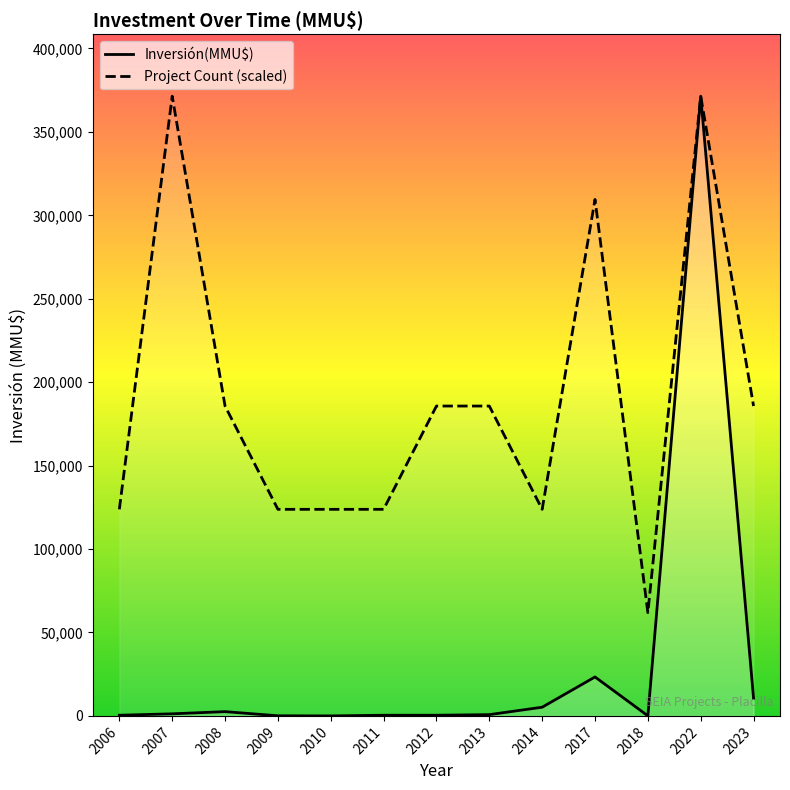

True or false: Project Count (scaled) and Inversión(MMU$) cross at least once.

False